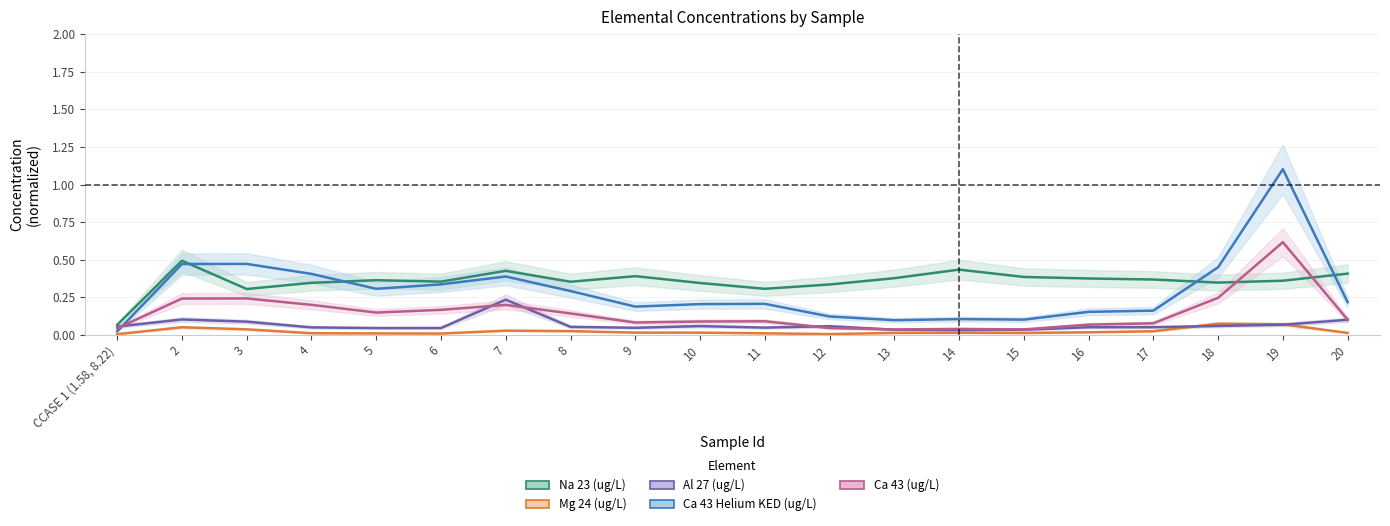

What is the label of the 4th point from the left?

4